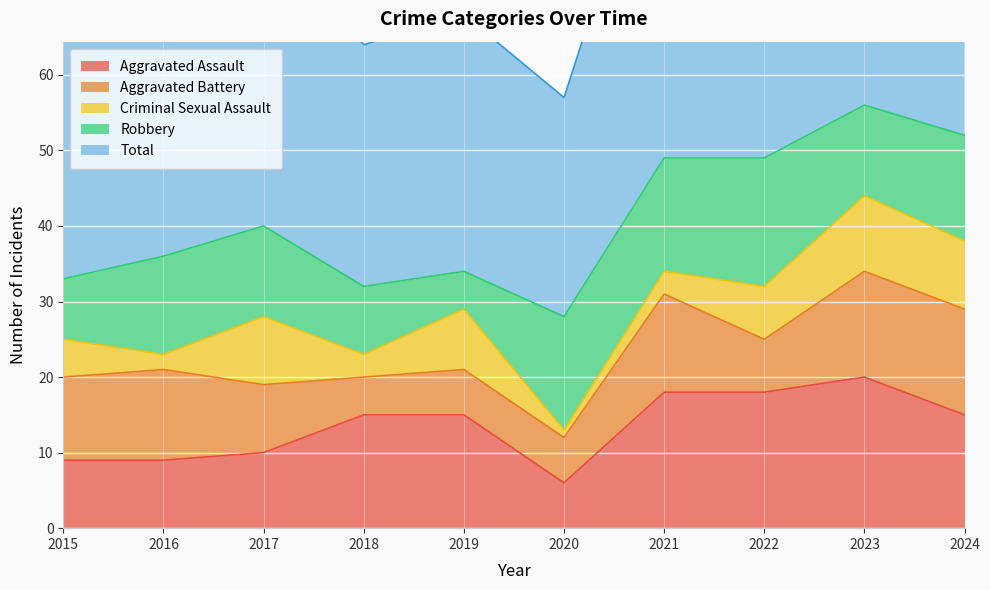

Between which two adjacent categories do Aggravated Assault and Robbery first intersect?

2015 and 2016